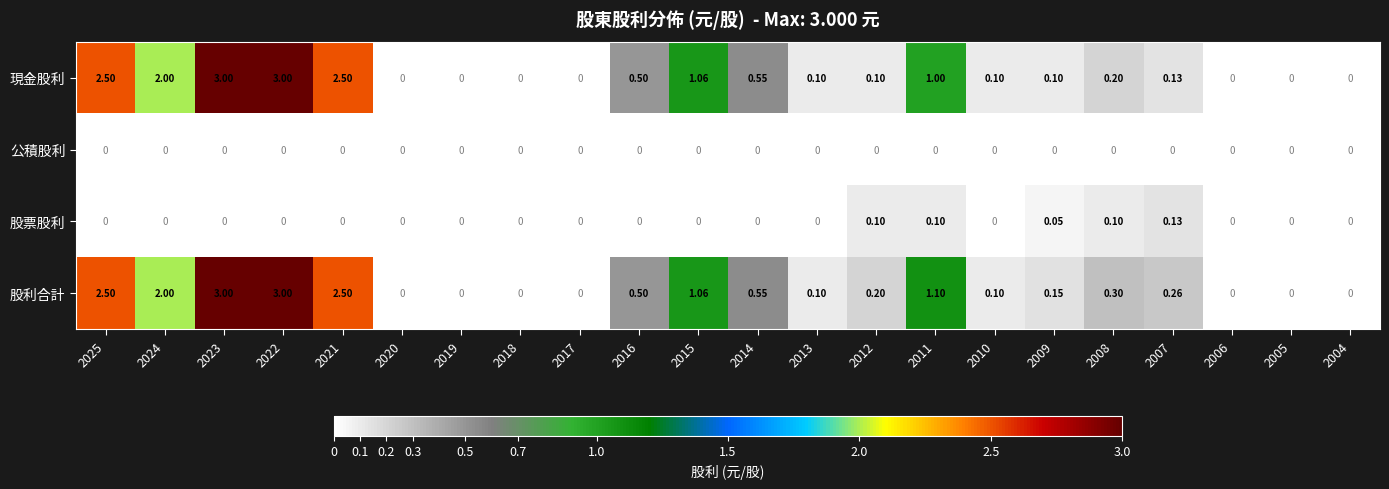

How many series are shown in this chart?

4